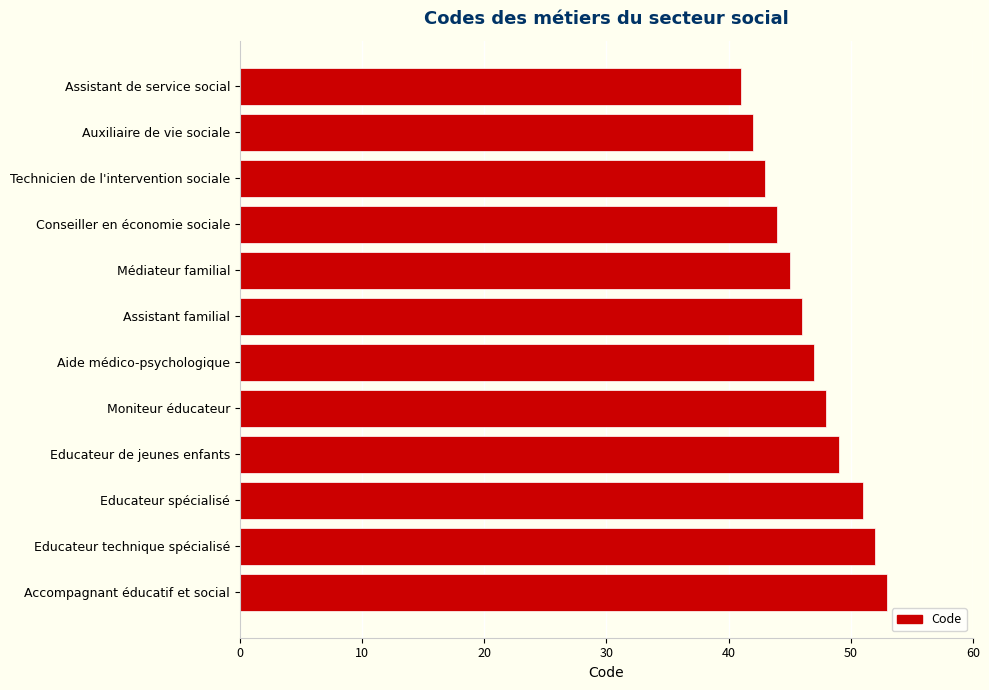

What is the ratio of the value at Educateur spécialisé to the value at Educateur de jeunes enfants?

1.0